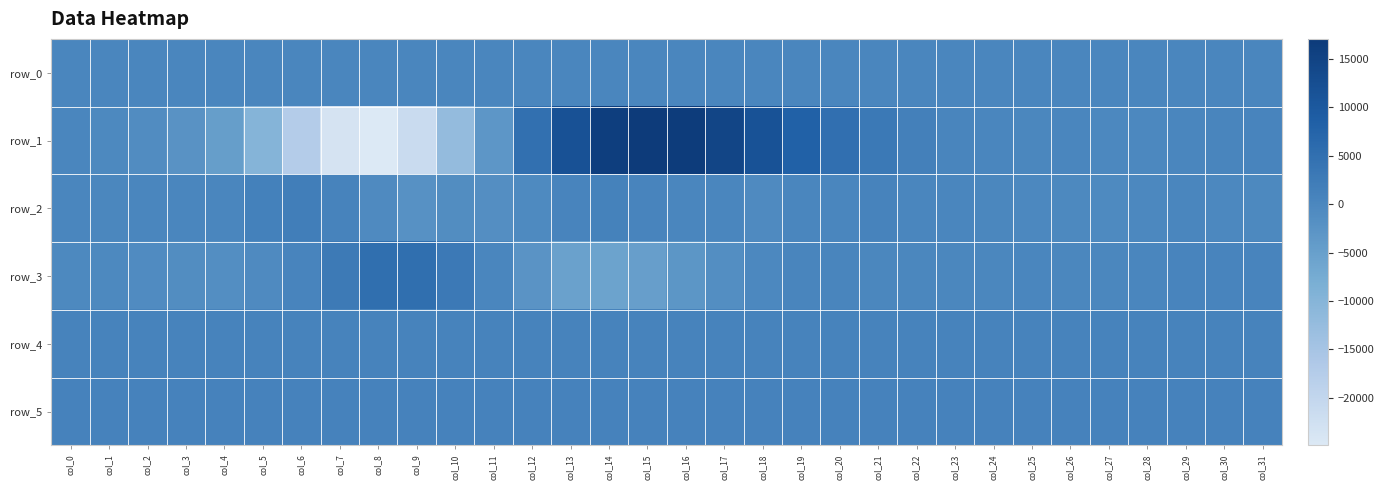

Where does the row_5 series first go above 895?

col_1